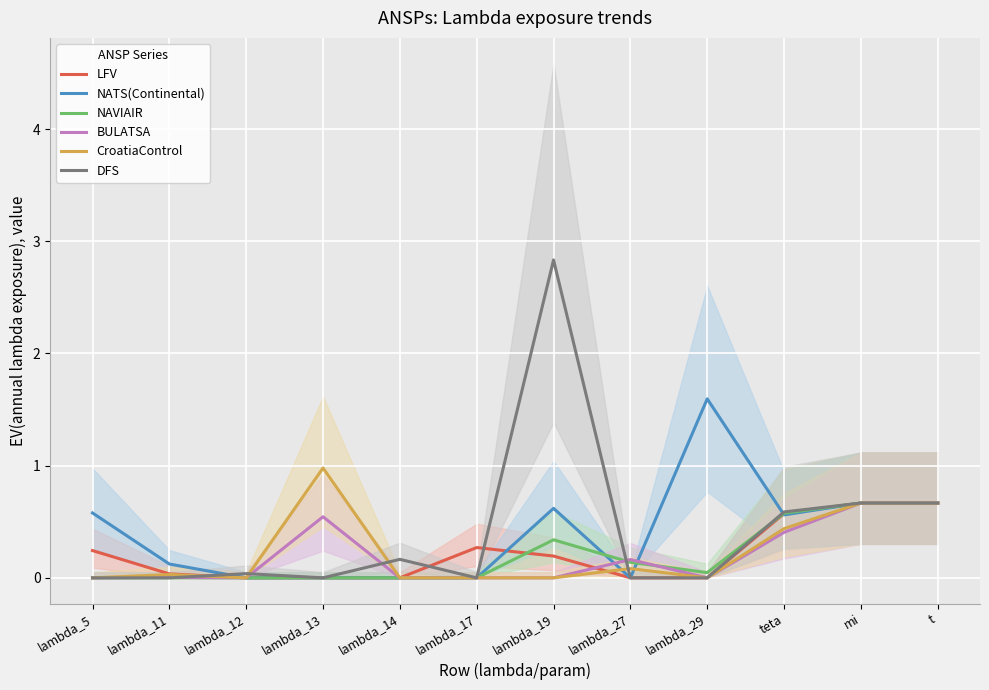

Reading left to right, list all the values displayed in this chart.

LFV: lambda_5=0.2	lambda_11=0.0	lambda_12=0.0	lambda_13=0.0	lambda_14=0.0	lambda_17=0.3	lambda_19=0.2	lambda_27=0.0	lambda_29=0.0	teta=0.6	mi=0.7	t=0.7
NATS(Continental): lambda_5=0.6	lambda_11=0.1	lambda_12=0.0	lambda_13=0.0	lambda_14=0.0	lambda_17=0.0	lambda_19=0.6	lambda_27=0.0	lambda_29=1.6	teta=0.6	mi=0.7	t=0.7
NAVIAIR: lambda_5=0.0	lambda_11=0.0	lambda_12=0.0	lambda_13=0.0	lambda_14=0.0	lambda_17=0.0	lambda_19=0.3	lambda_27=0.1	lambda_29=0.0	teta=0.6	mi=0.7	t=0.7
BULATSA: lambda_5=0.0	lambda_11=0.0	lambda_12=0.0	lambda_13=0.5	lambda_14=0.0	lambda_17=0.0	lambda_19=0.0	lambda_27=0.2	lambda_29=0.0	teta=0.4	mi=0.7	t=0.7
CroatiaControl: lambda_5=0.0	lambda_11=0.0	lambda_12=0.0	lambda_13=1.0	lambda_14=0.0	lambda_17=0.0	lambda_19=0.0	lambda_27=0.1	lambda_29=0.0	teta=0.4	mi=0.7	t=0.7
DFS: lambda_5=0.0	lambda_11=0.0	lambda_12=0.0	lambda_13=0.0	lambda_14=0.2	lambda_17=0.0	lambda_19=2.8	lambda_27=0.0	lambda_29=0.0	teta=0.6	mi=0.7	t=0.7